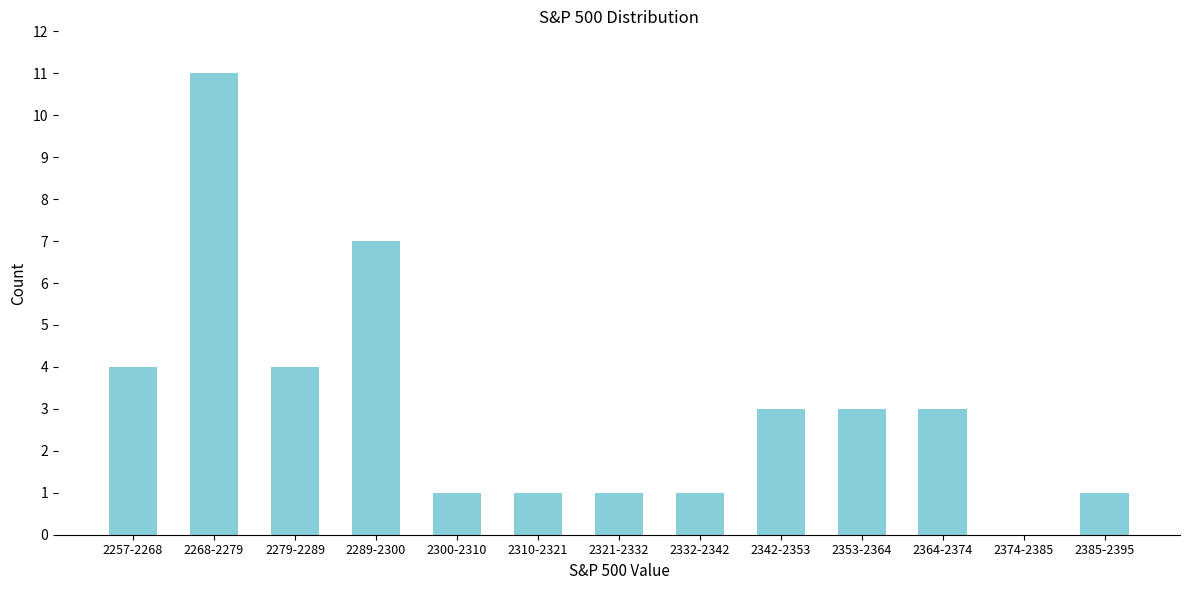

Reading left to right, transcribe all the data shown in this chart.

2257-2268=4	2268-2279=11	2279-2289=4	2289-2300=7	2300-2310=1	2310-2321=1	2321-2332=1	2332-2342=1	2342-2353=3	2353-2364=3	2364-2374=3	2374-2385=0	2385-2395=1